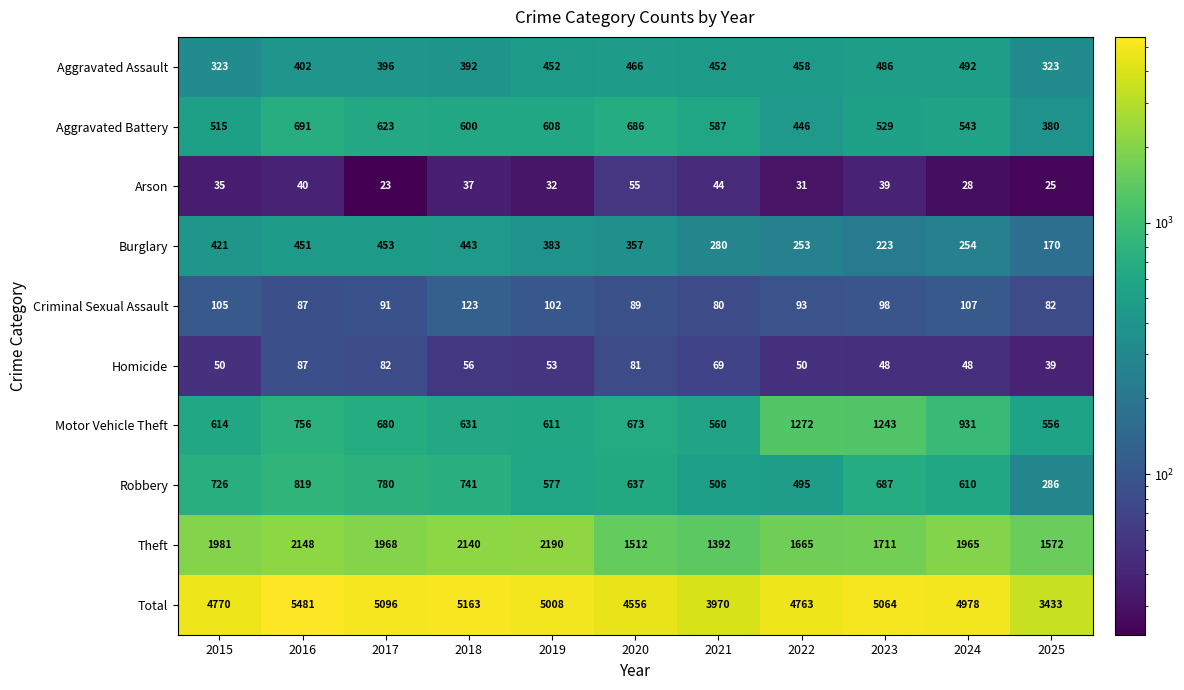

How many data points in Motor Vehicle Theft are less than 673?

5